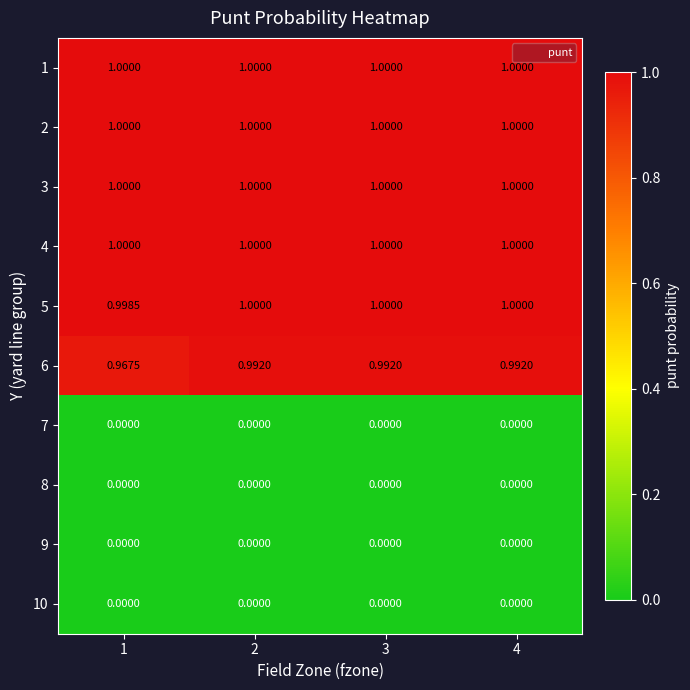

How many data points does each series have?

4